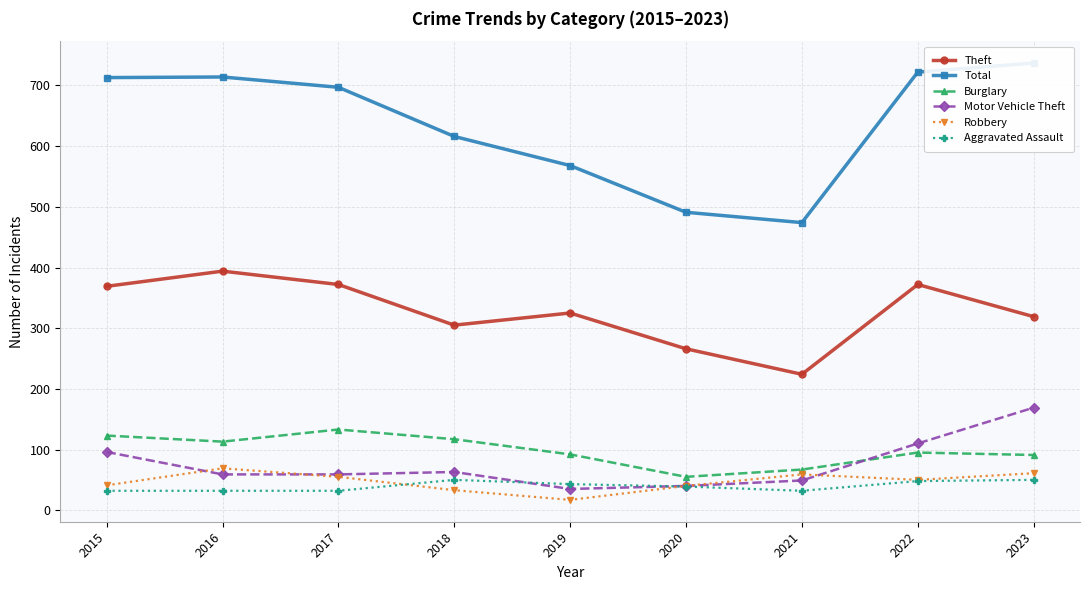

Between 2016 and 2017, which is larger?

2016